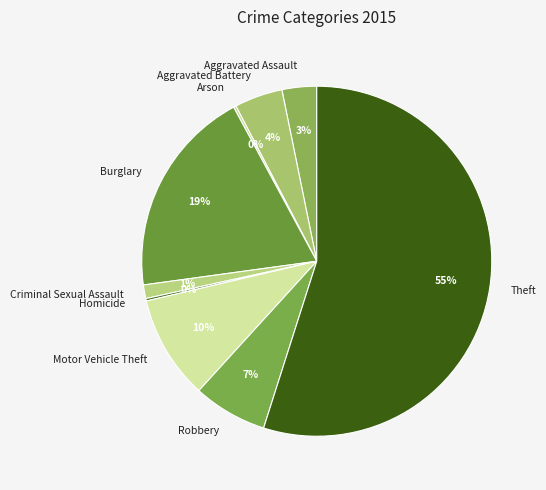

True or false: Theft accounts for 55% of the total.

True